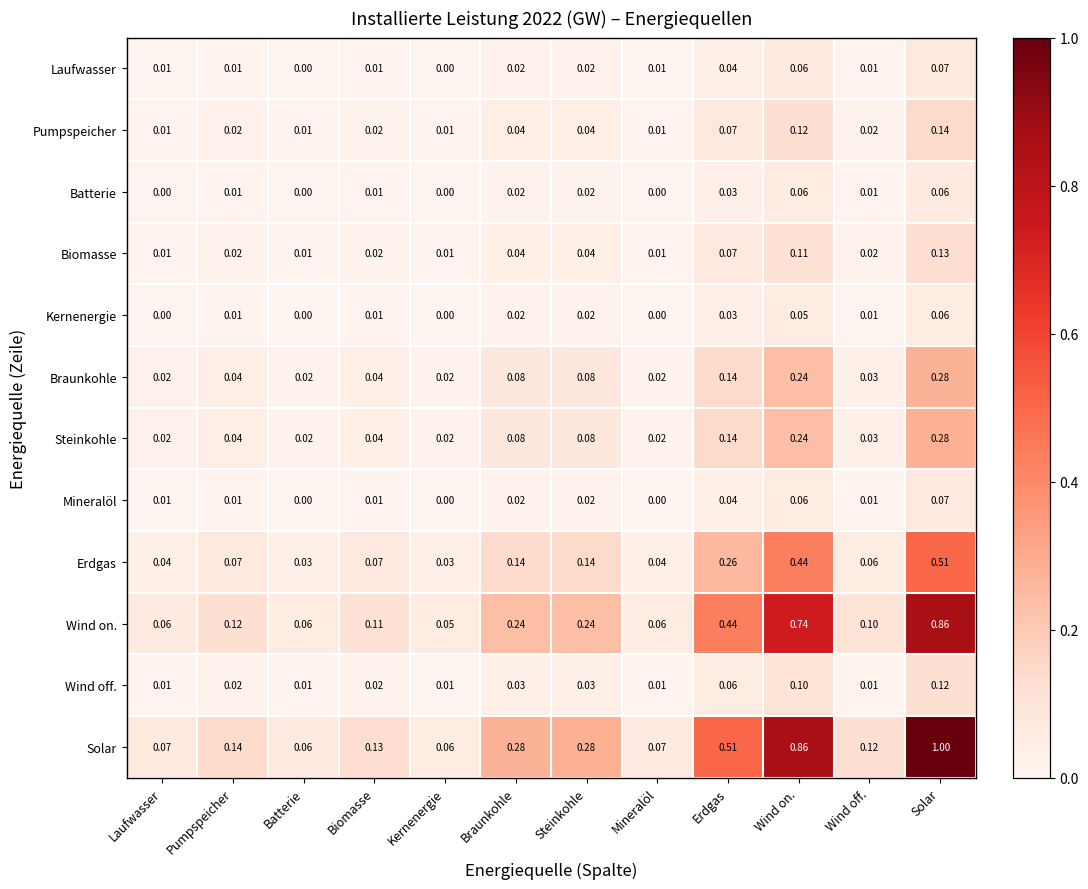

Which label corresponds to the largest value in the chart?

Solar